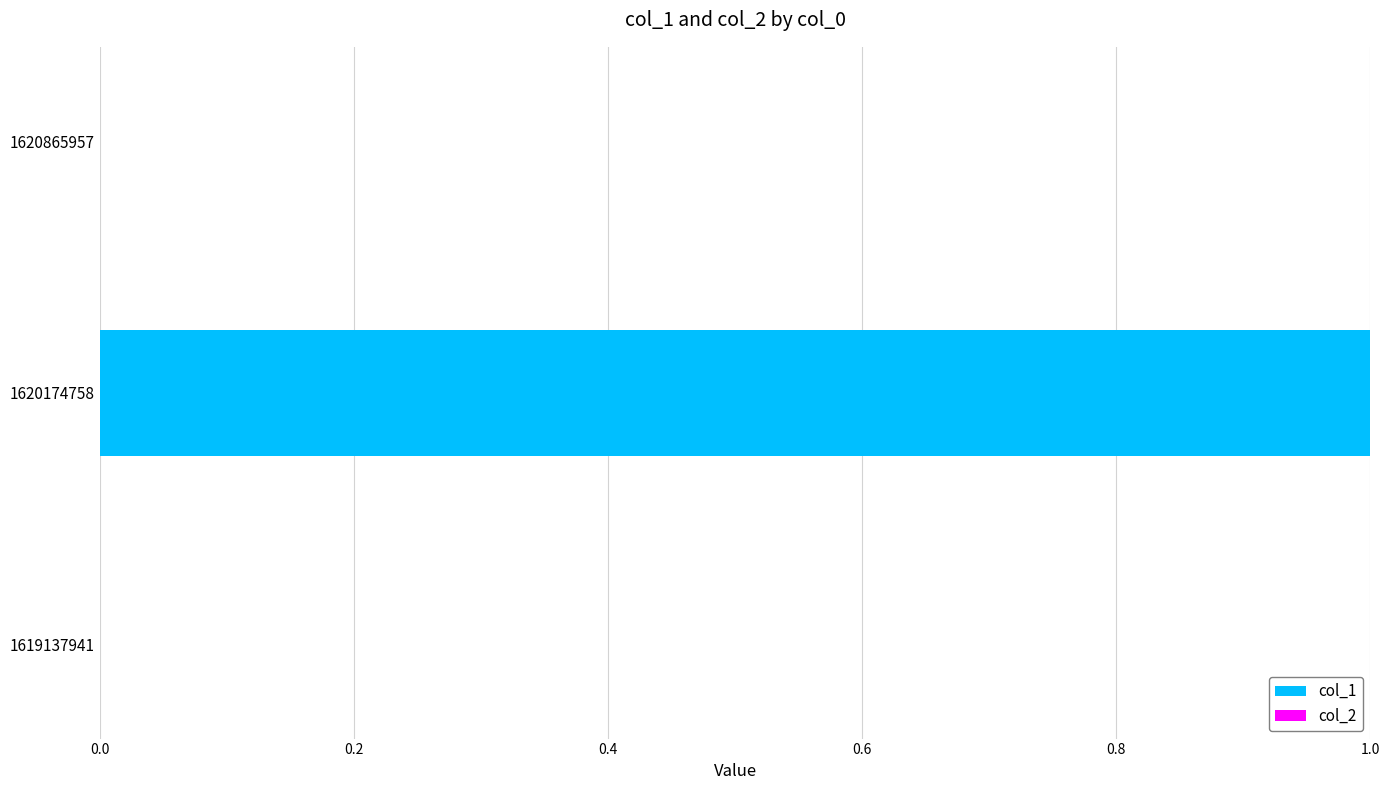

True or false: the data shows -1 at 1620865957.

False